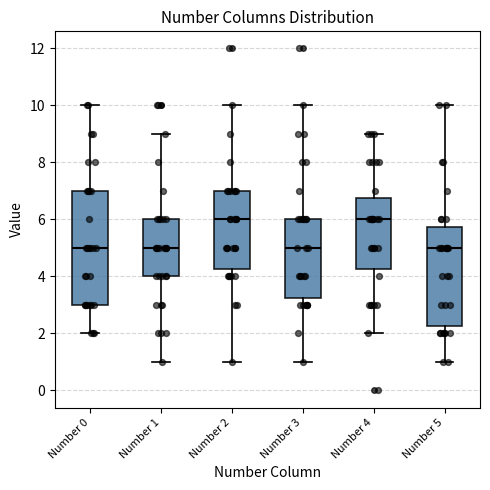

Where does the lower whisker of the box for Number 4 end on the y-axis? The values are not printed on the chart, so give them approximately, as read against the axis.

2.0